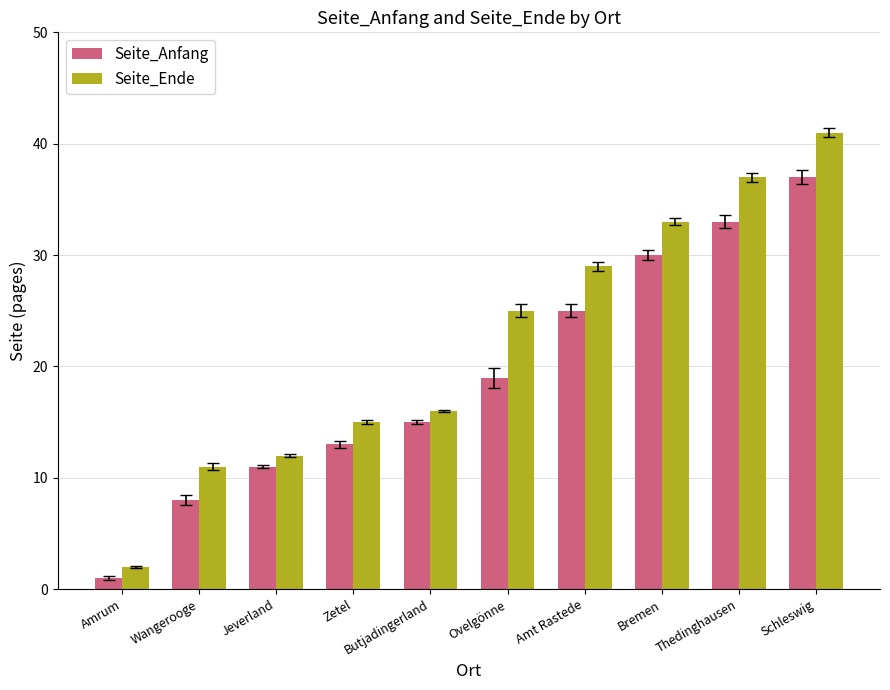

The Seite_Ende series shows 4 at Zetel. True or false?

False